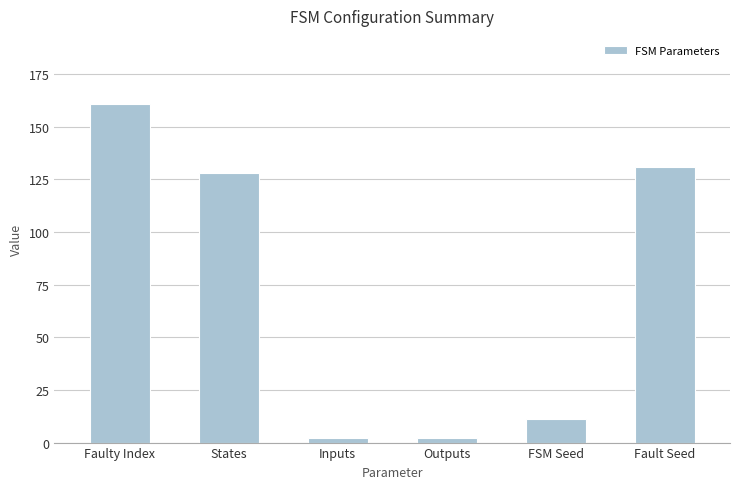

The value at Outputs is 2. True or false?

True